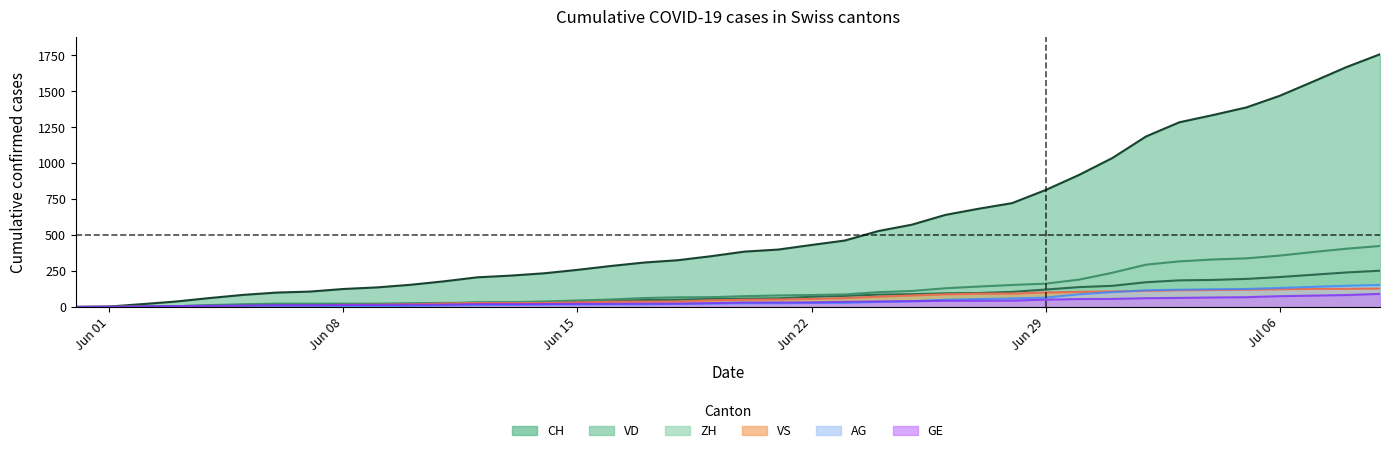

Which series has the widest spread of values?

CH